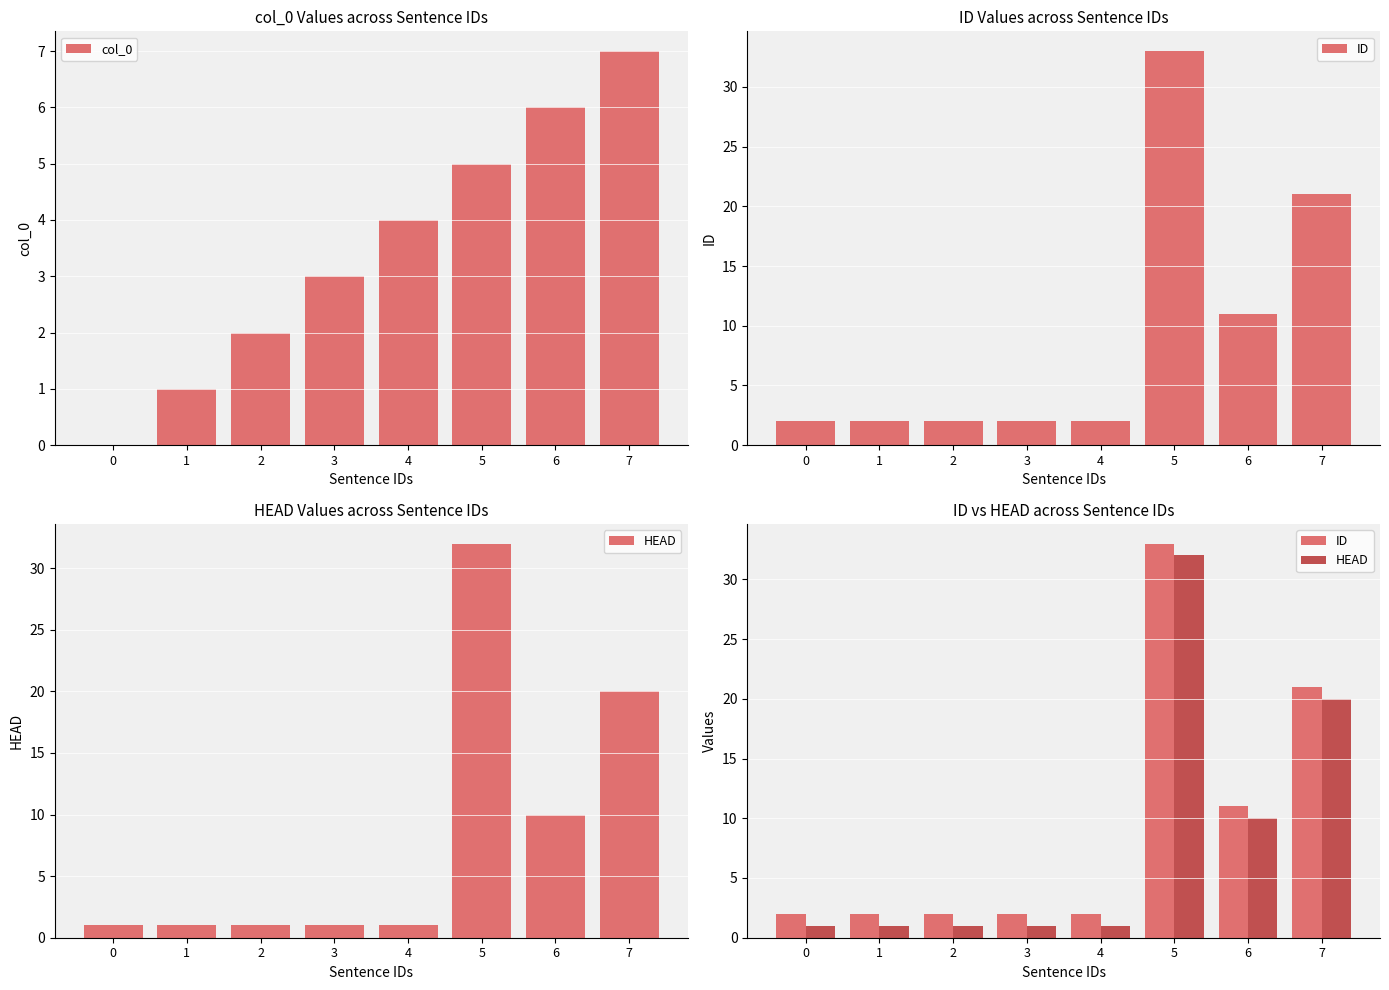

Reading right to left, what are all the values shown in this chart?

col_0: 7=7	6=6	5=5	4=4	3=3	2=2	1=1	0=0
ID: 7=21	6=11	5=33	4=2	3=2	2=2	1=2	0=2
HEAD: 7=20	6=10	5=32	4=1	3=1	2=1	1=1	0=1